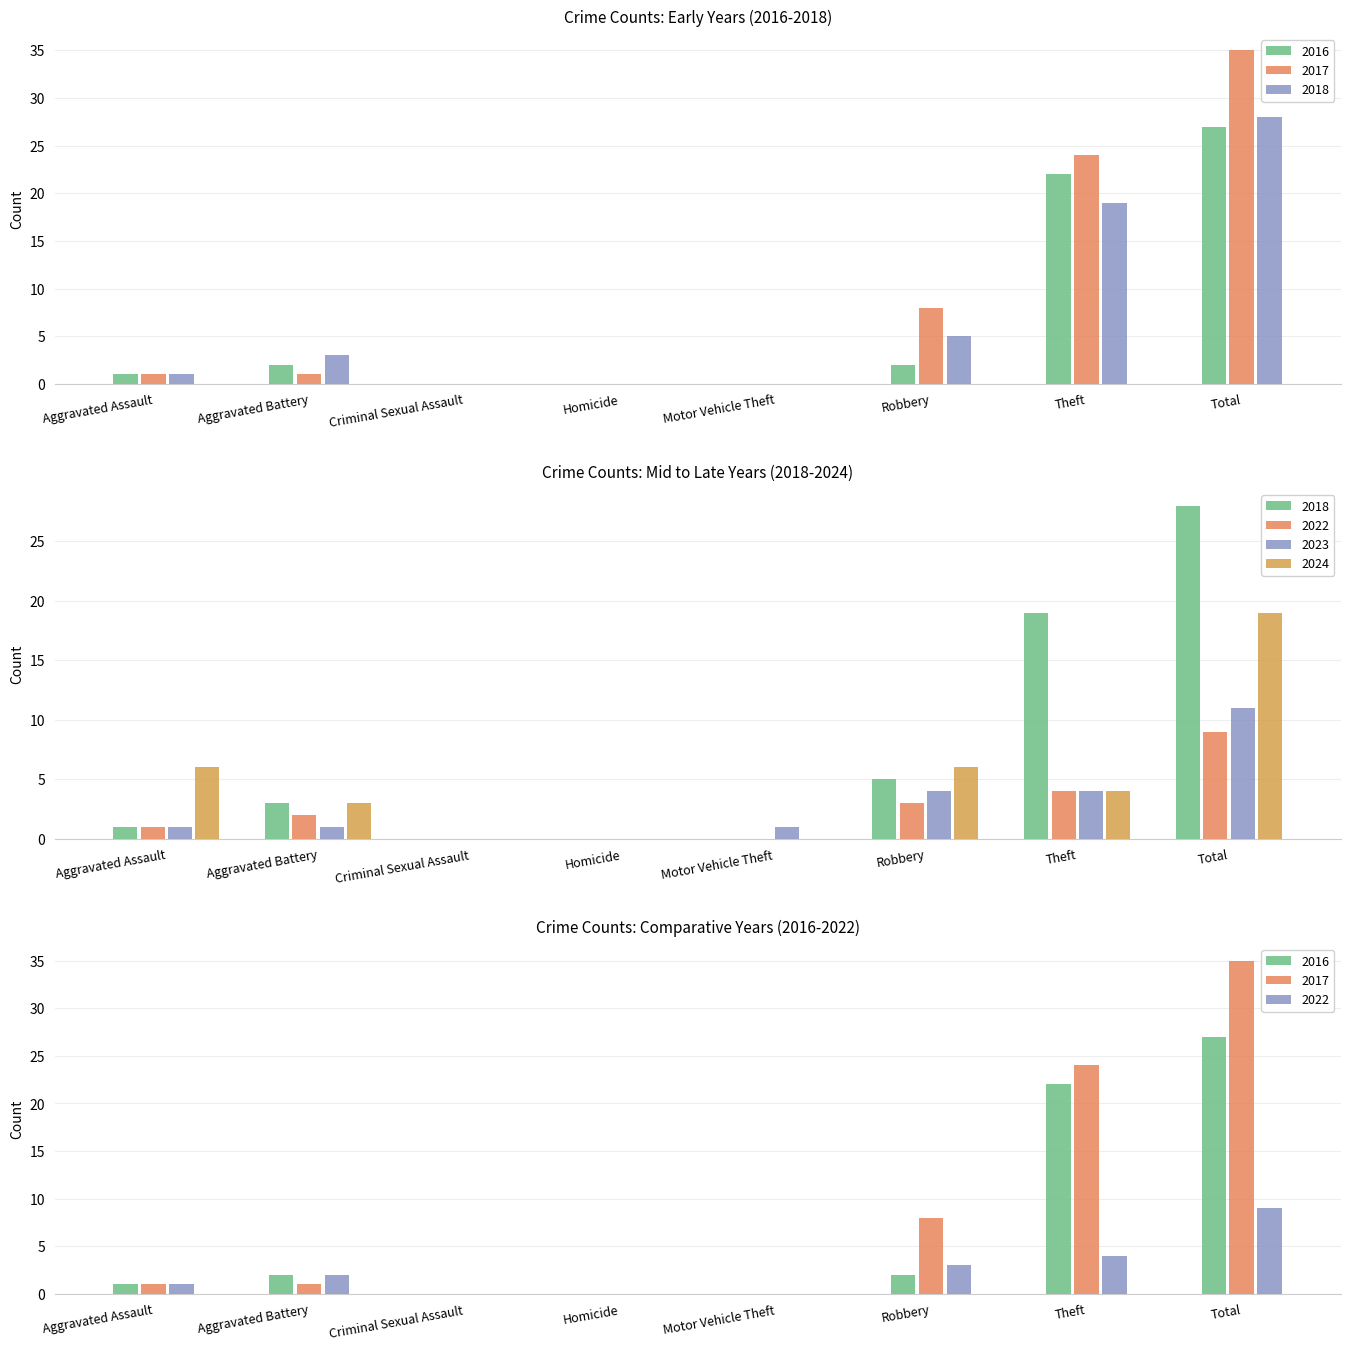

How many groups of bars are there?

8